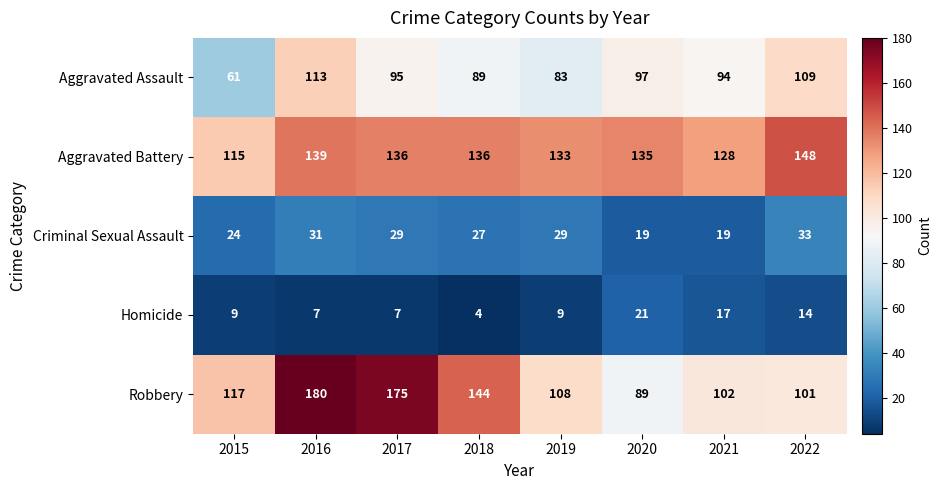

Which series has the largest total across all categories?

Aggravated Battery